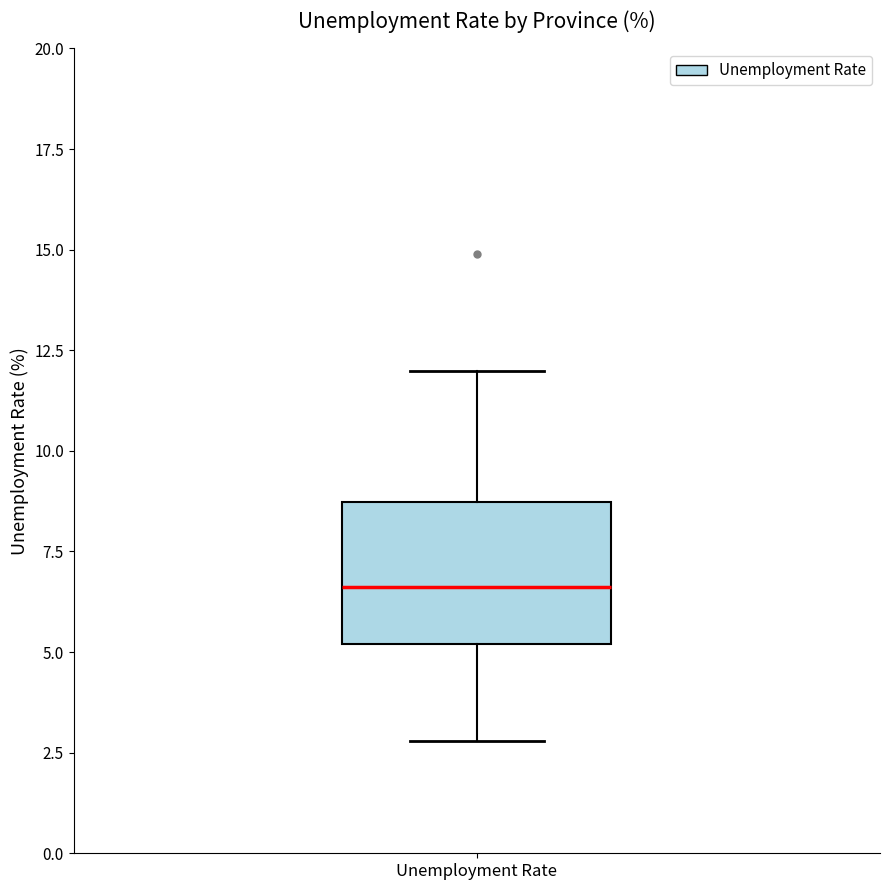

Transcribe this box plot: give where the median line is, the range the box spans, and where the two whiskers end, as read against the y-axis. The values are not printed on the chart, so give them approximately, as read against the axis.

median 6.5, box 5.0 to 8.5, whiskers 3.0 to 12.0